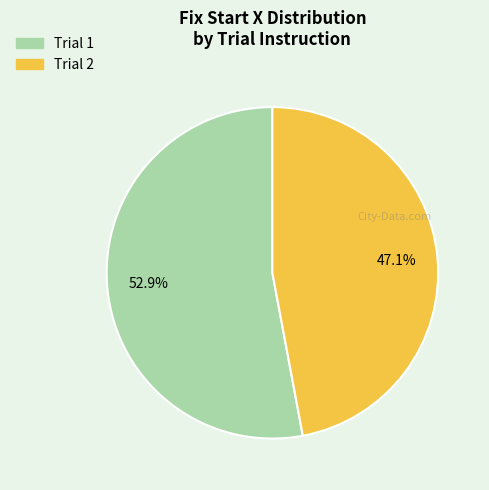

Do Trial 1 and Trial 2 together represent more than half of the pie?

Yes